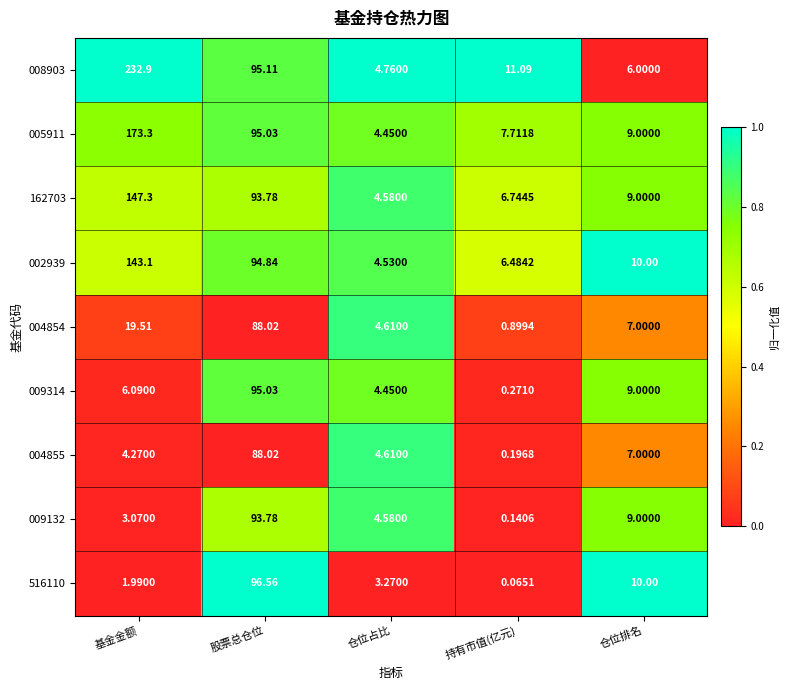

Is the value of 516110 at 持有市值(亿元) greater than the value of 004855 at 股票总仓位?

No